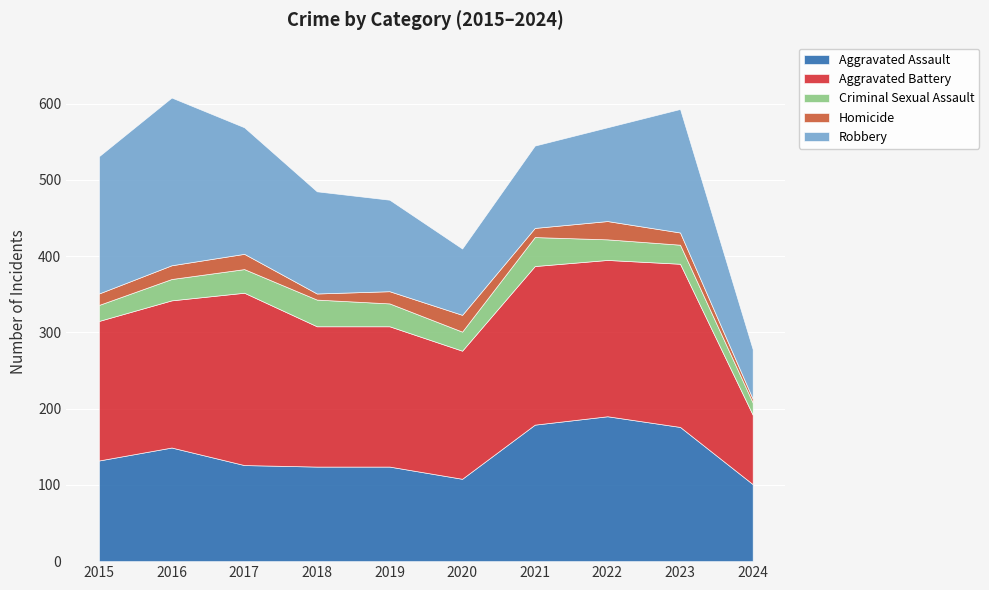

The value of Homicide at 2022 is 24. True or false?

True